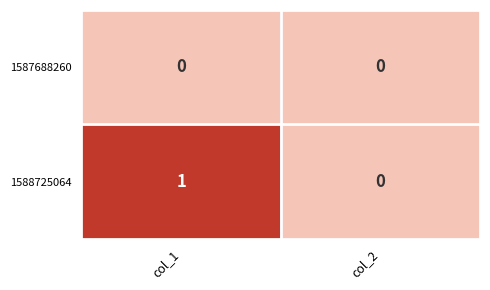

Which category has the highest value across all series?

col_1